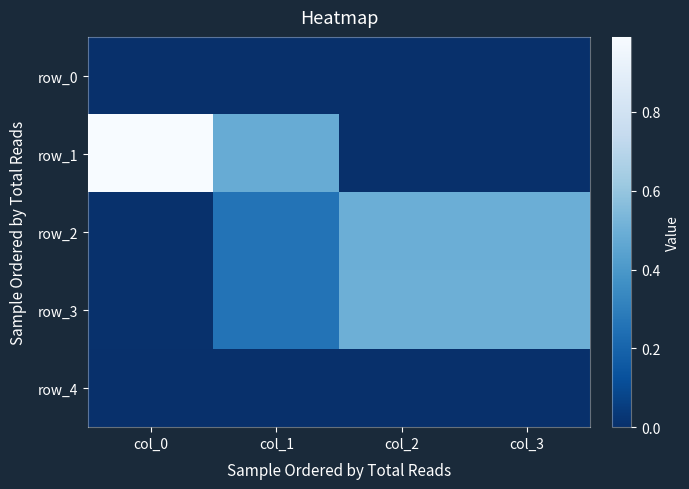

At which label is row_1 closest to 0?

col_2